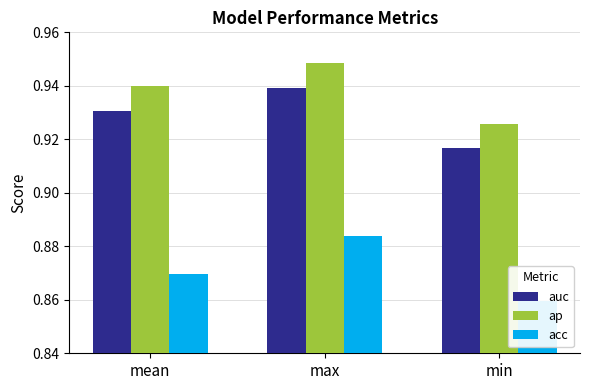

What position from the left is max?

2